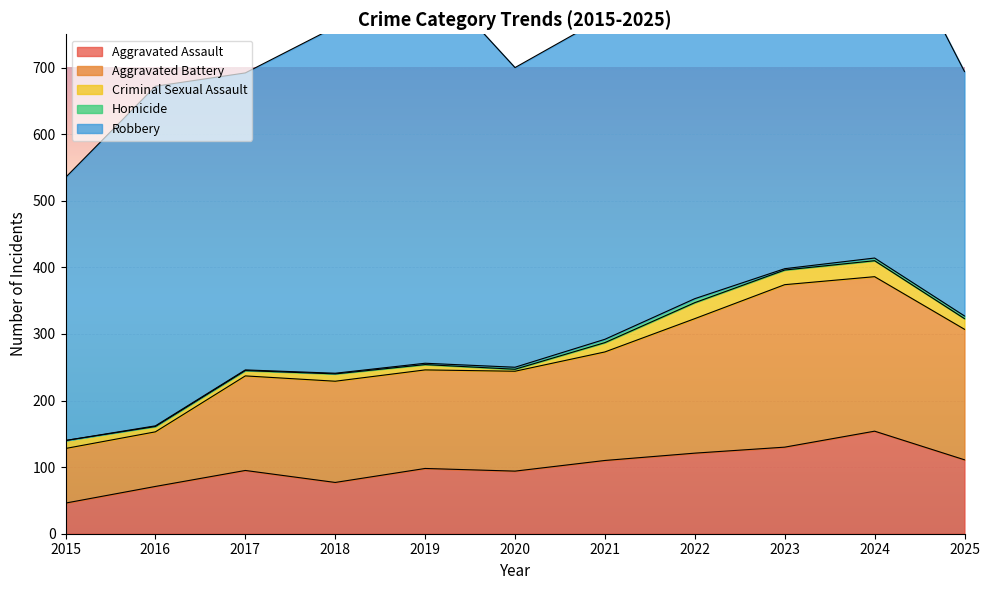

Which category has the highest value in the Aggravated Assault series?

2024